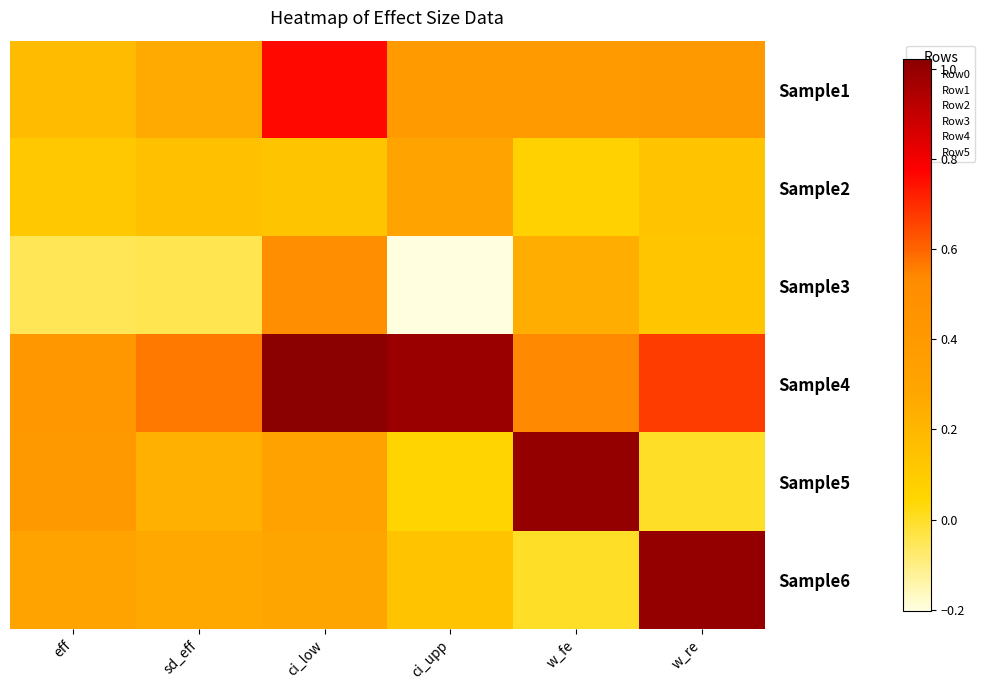

Which has a higher value, eff or ci_low?

ci_low